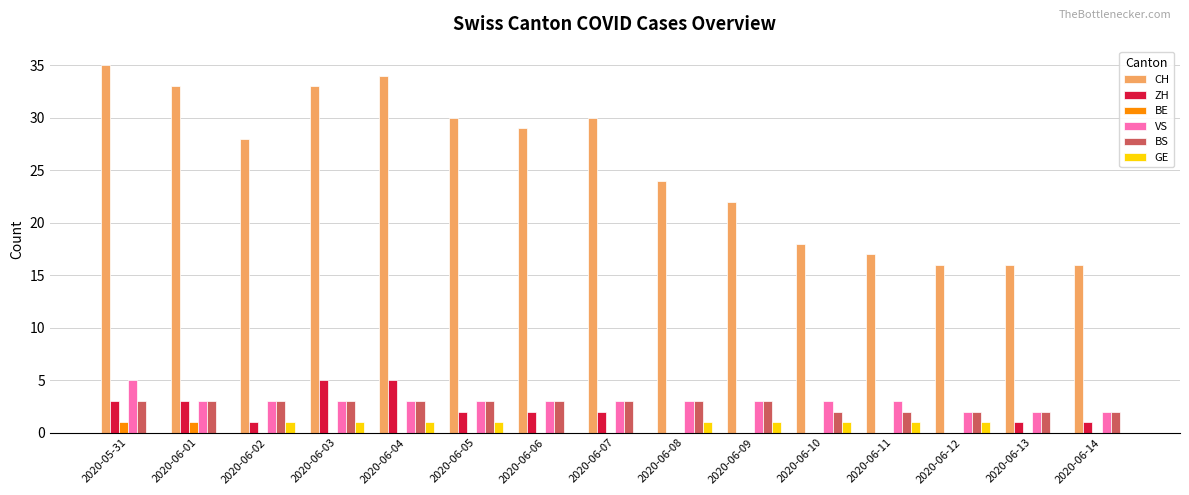

What is the sum of all VS values?

44